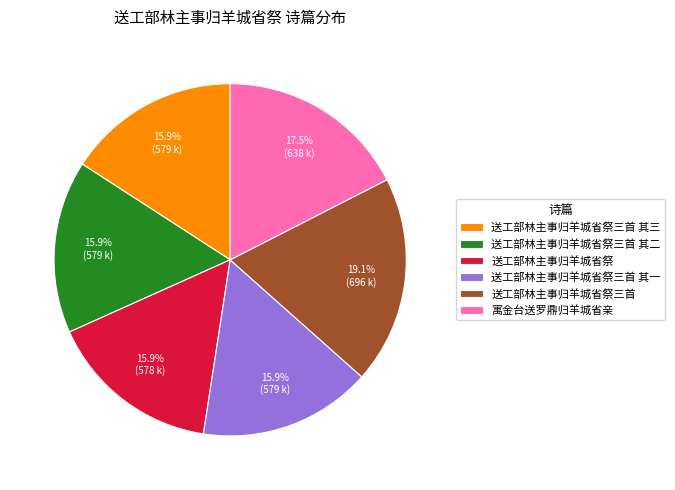

Is there any slice that represents more than half of the pie?

No